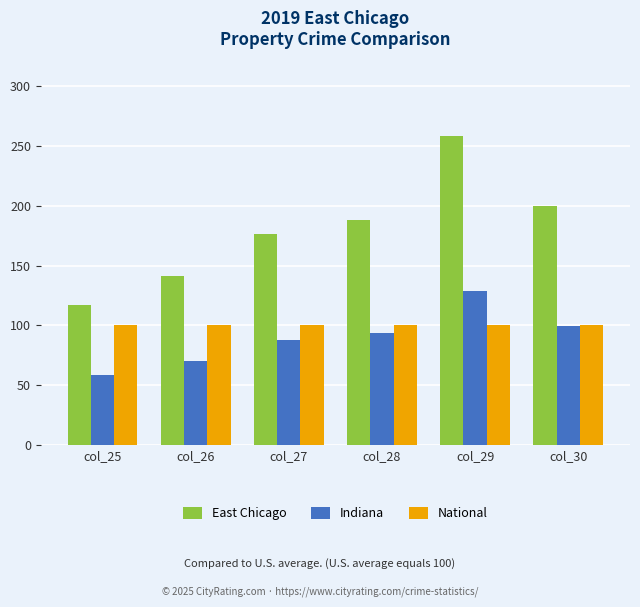

Reading right to left, extract all data points from this chart.

East Chicago: col_30=199.6	col_29=258.3	col_28=187.8	col_27=176.1	col_26=140.9	col_25=117.4
Indiana: col_30=99.8	col_29=129.1	col_28=93.9	col_27=88.0	col_26=70.4	col_25=58.7
National: col_30=100.0	col_29=100.0	col_28=100.0	col_27=100.0	col_26=100.0	col_25=100.0